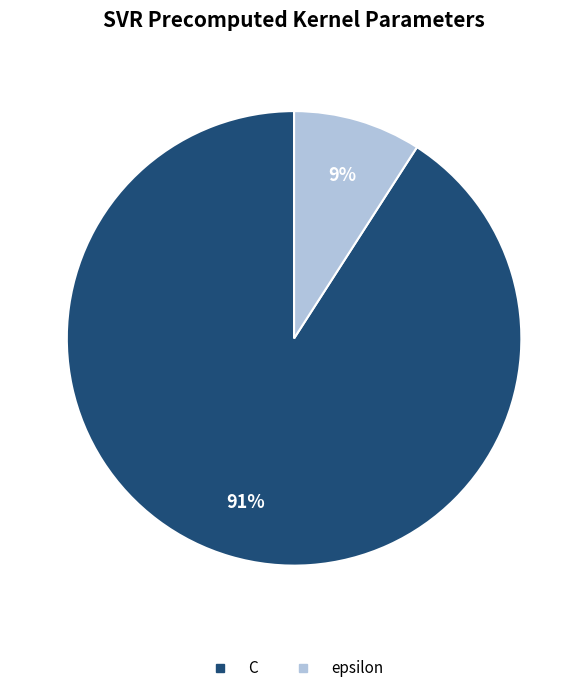

Which category has the smallest portion of the pie?

epsilon